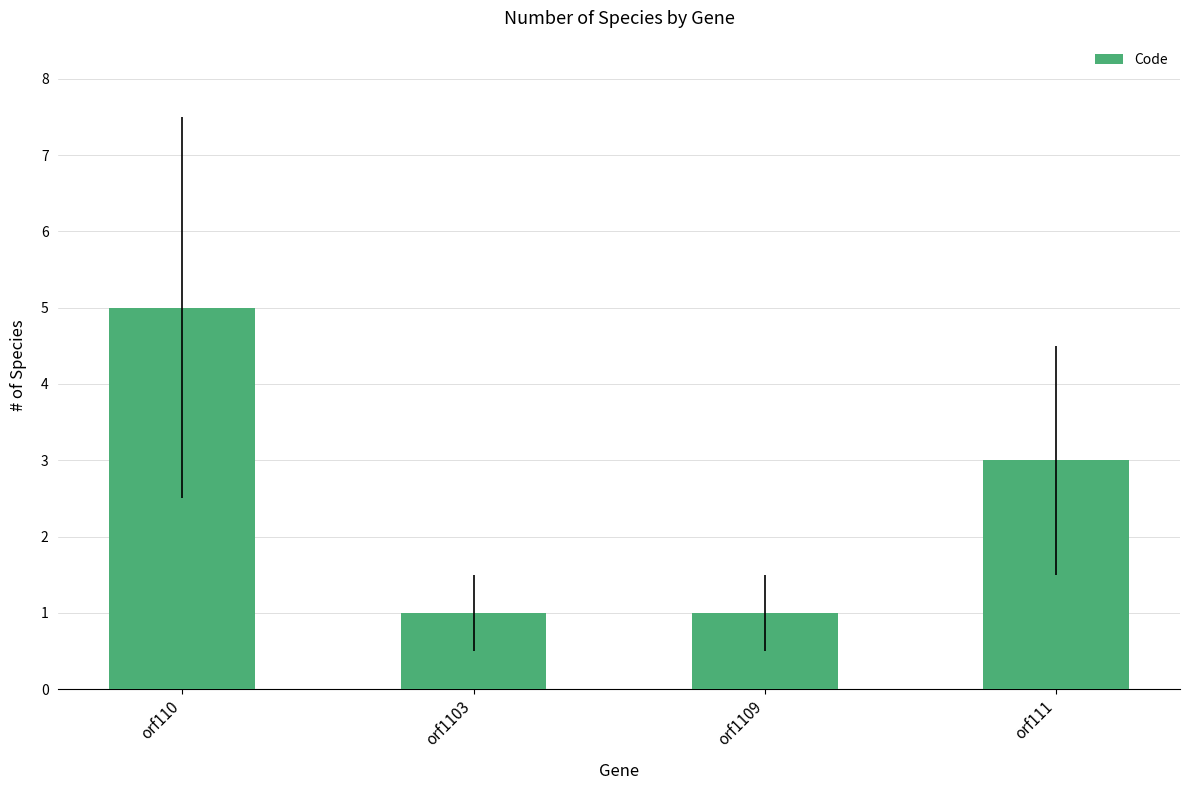

At which label does the data first exceed 3?

orf110